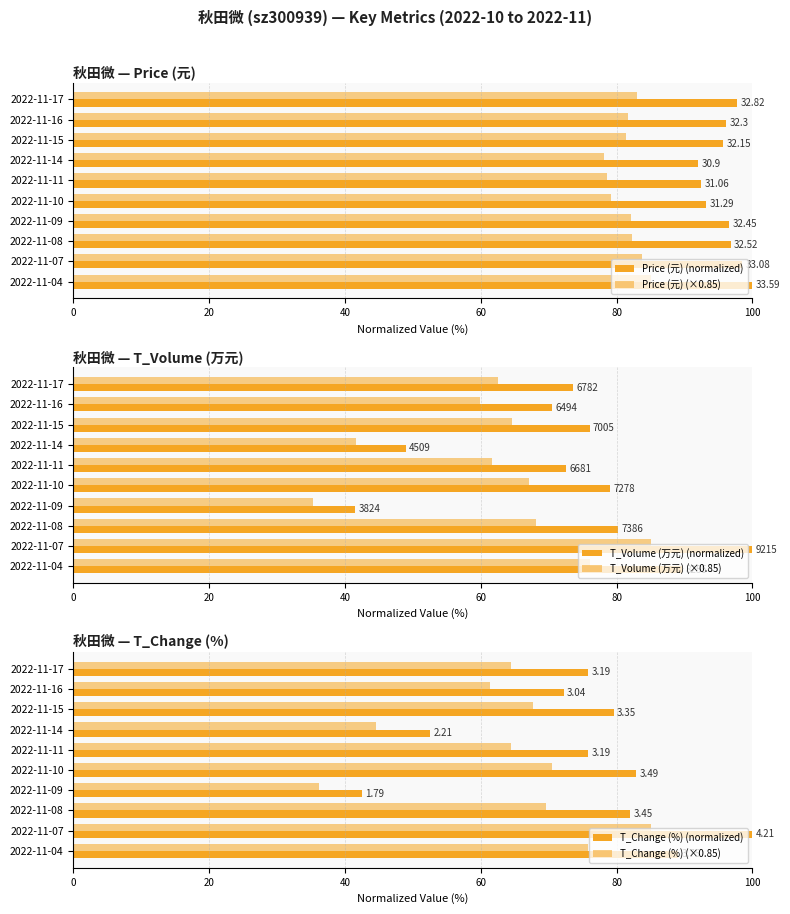

Count the number of categories in the chart.

10